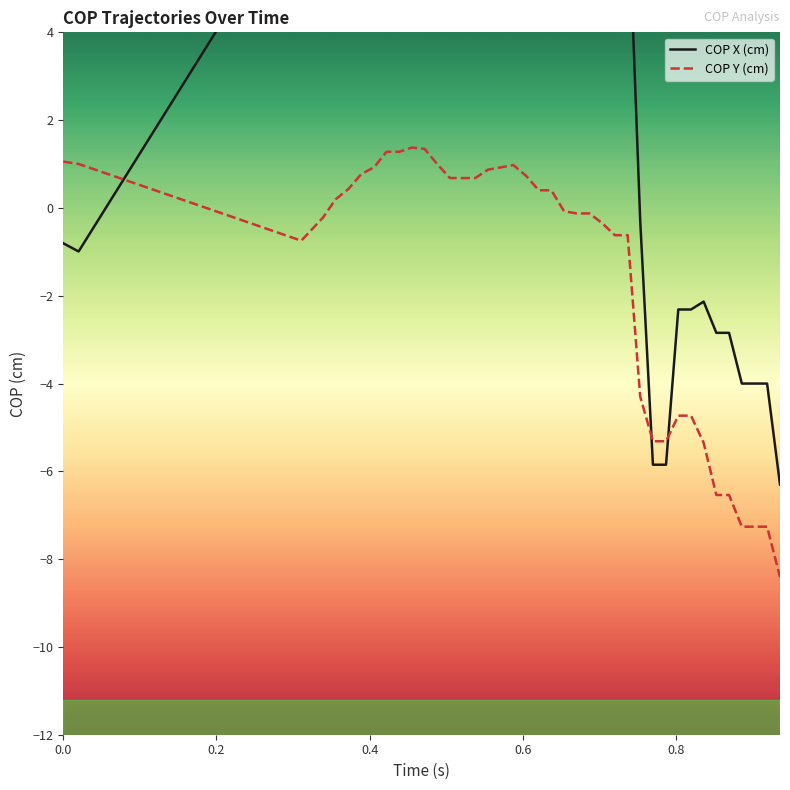

How many interior local valleys does the COP X (cm) series have?

3